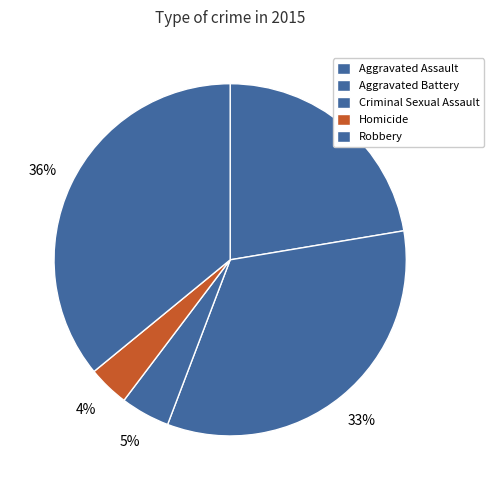

Is there any slice that represents more than half of the pie?

No